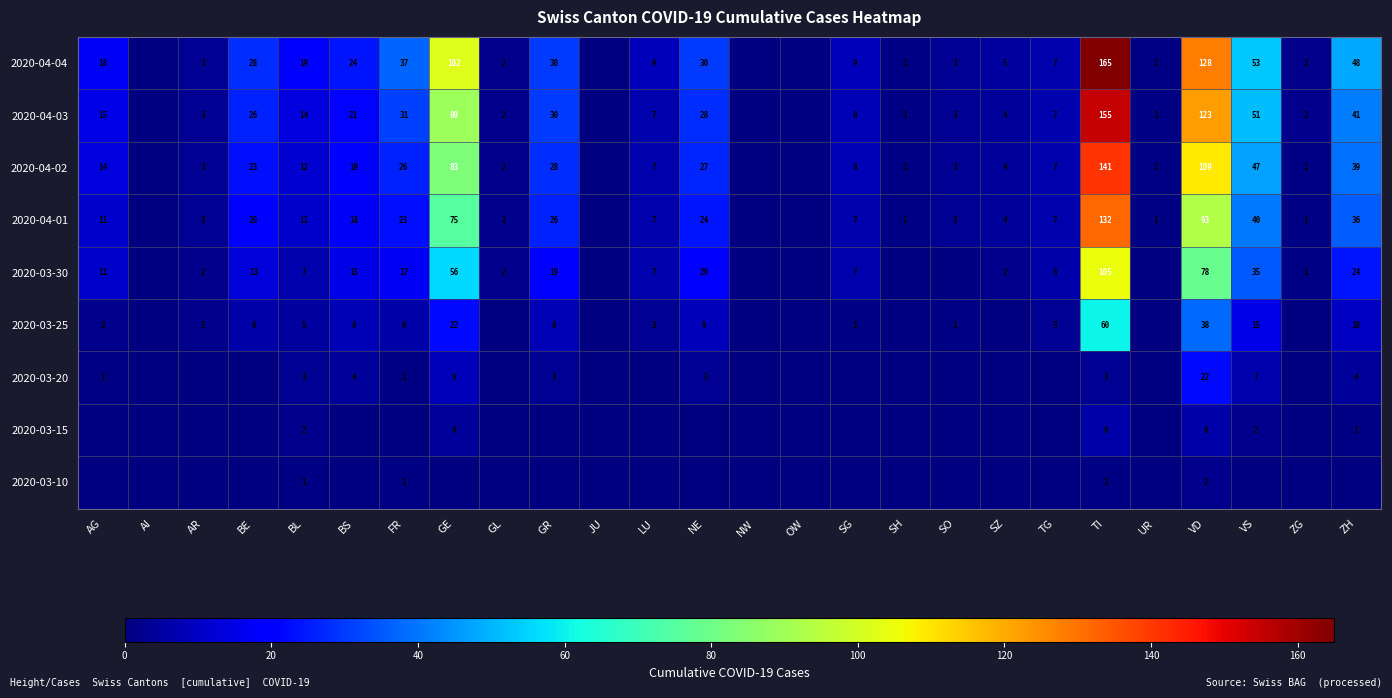

The value of 2020-03-25 at VS is 6. True or false?

False